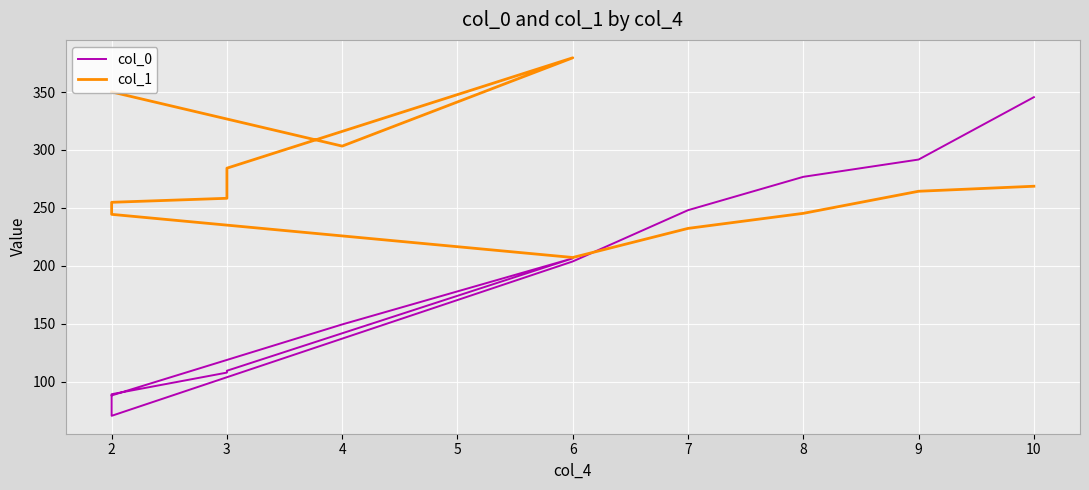

How many interior local valleys does the col_1 series have?

2